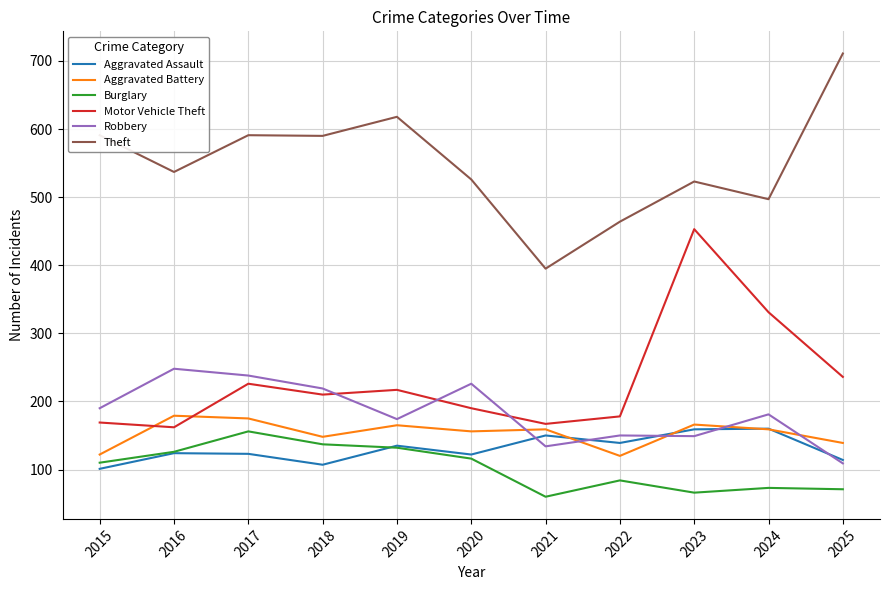

Which series has the largest range (max minus min)?

Theft